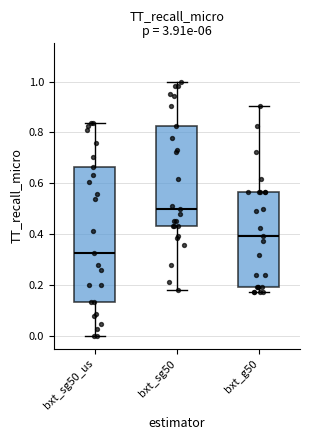

Reading left to right, transcribe this box plot: for each box, give where its median line is, the range the box spans, and where its two whiskers end, as read against the y-axis. The values are not printed on the chart, so give them approximately, as read against the axis.

bxt_sg50_us: median 0.32, box 0.14 to 0.66, whiskers 0.00 to 0.84
bxt_sg50: median 0.50, box 0.44 to 0.82, whiskers 0.18 to 1.00
bxt_g50: median 0.40, box 0.20 to 0.56, whiskers 0.18 to 0.90